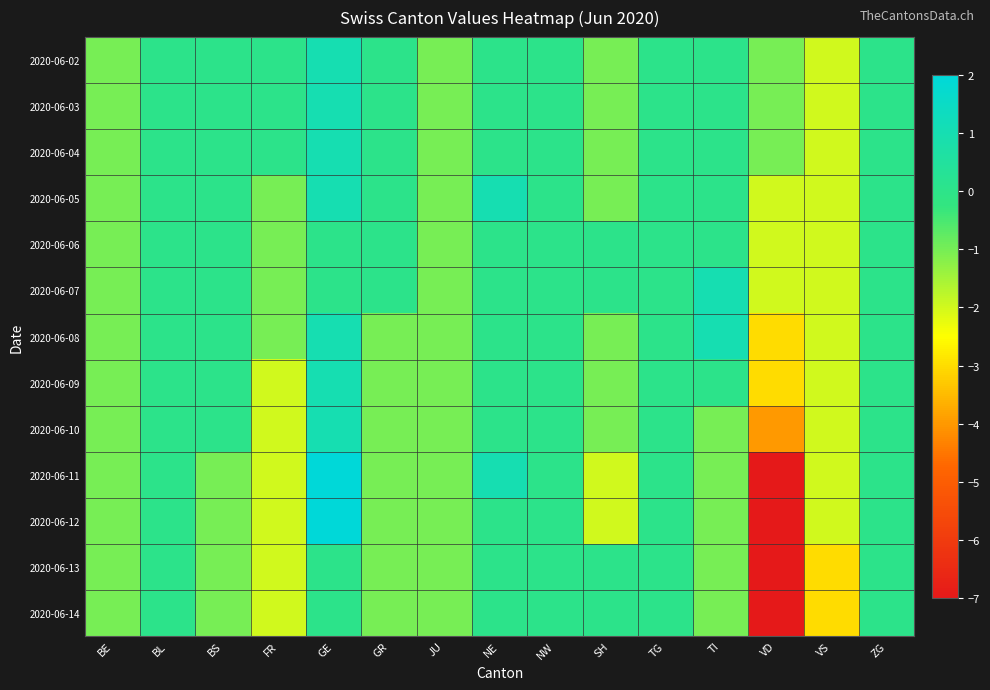

At which category is the sum across all series the highest?

GE